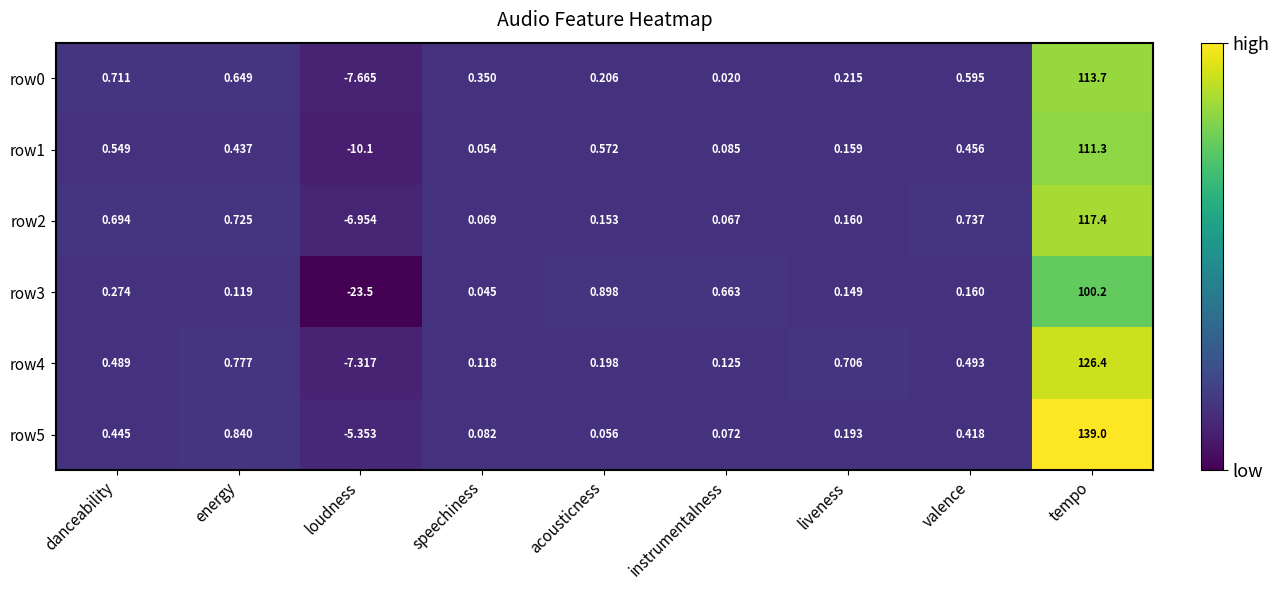

What is the total value across all series at liveness?

1.6